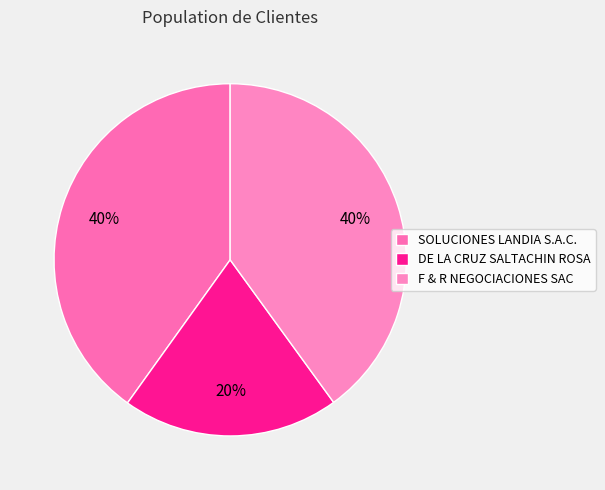

Does any single category account for the majority?

No